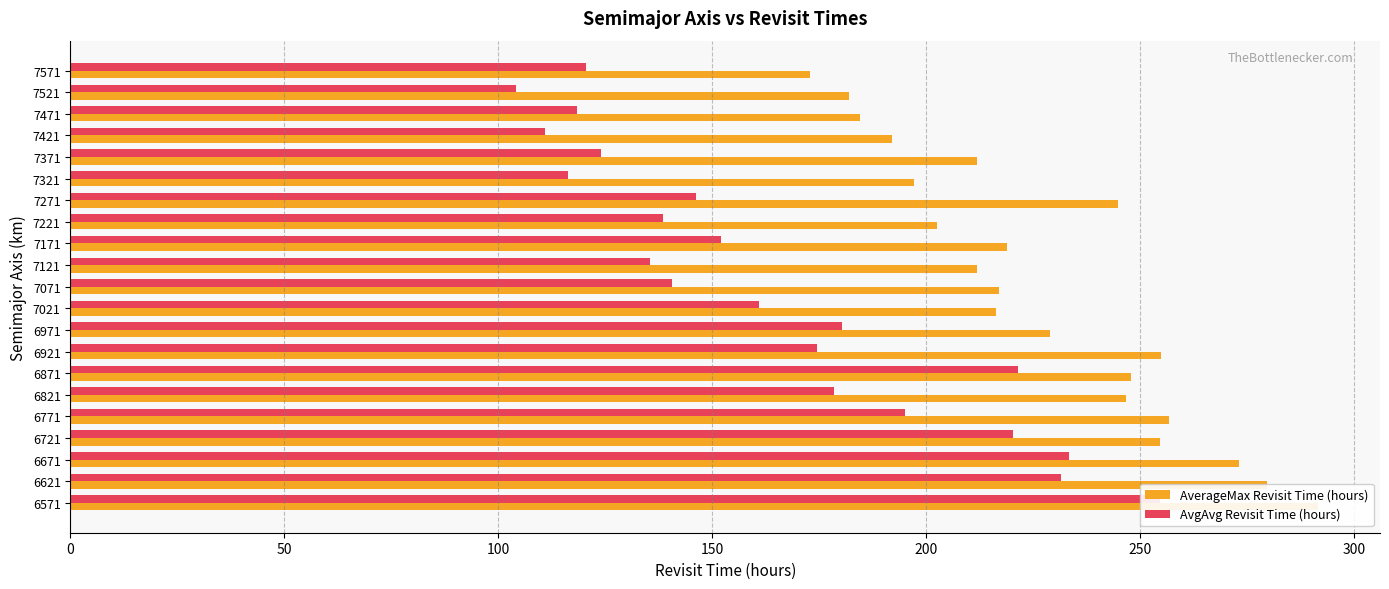

How many bars are there in total?

42